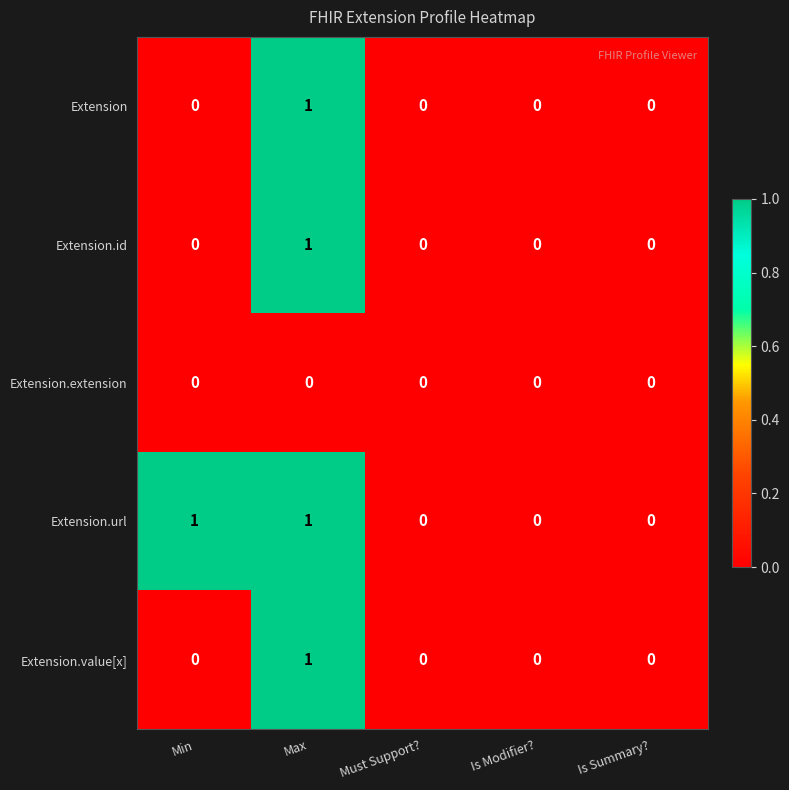

The Extension.id series shows -1 at Min. True or false?

False